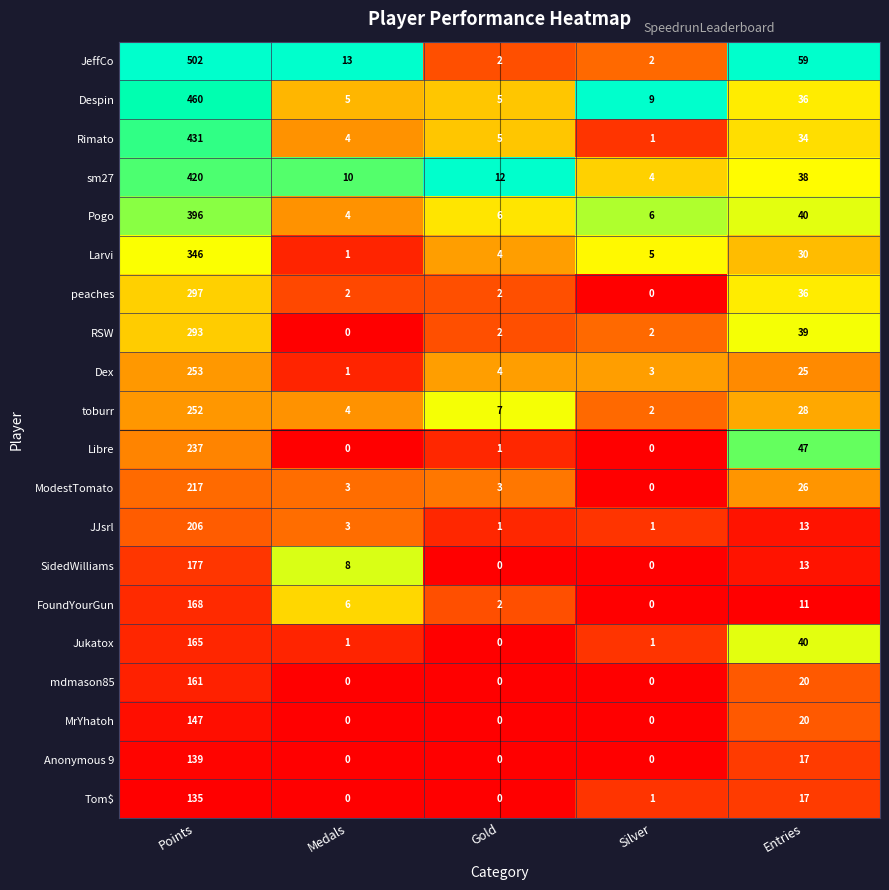

At Points, list the series in order from largest to smallest.

JeffCo, Despin, Rimato, sm27, Pogo, Larvi, peaches, RSW, Dex, toburr, Libre, ModestTomato, JJsrl, SidedWilliams, FoundYourGun, Jukatox, mdmason85, MrYhatoh, Anonymous 9, Tom$